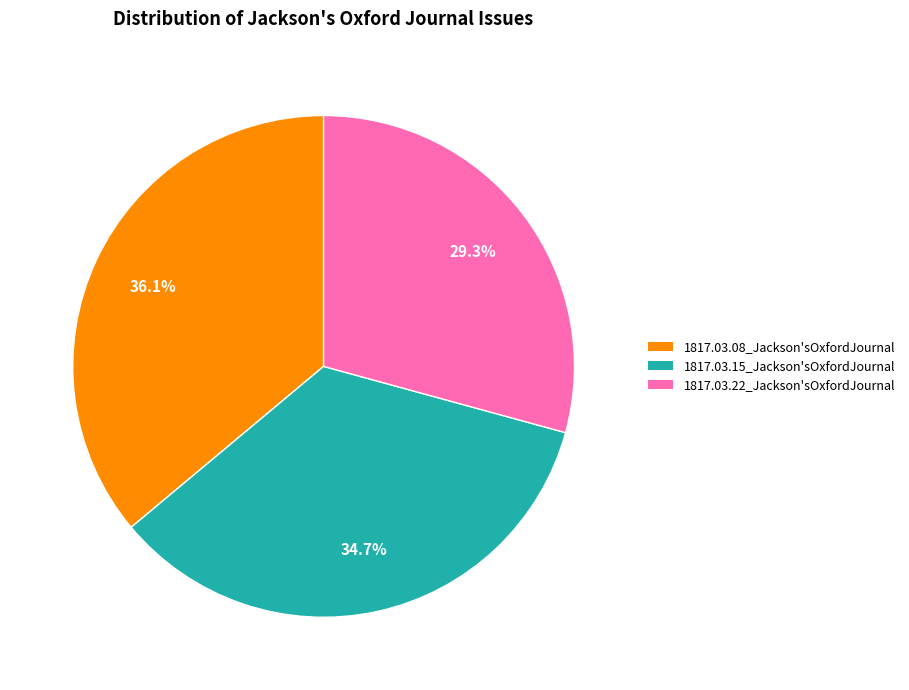

To the nearest percent, what portion does 1817.03.15_Jackson'sOxfordJournal represent?

35%